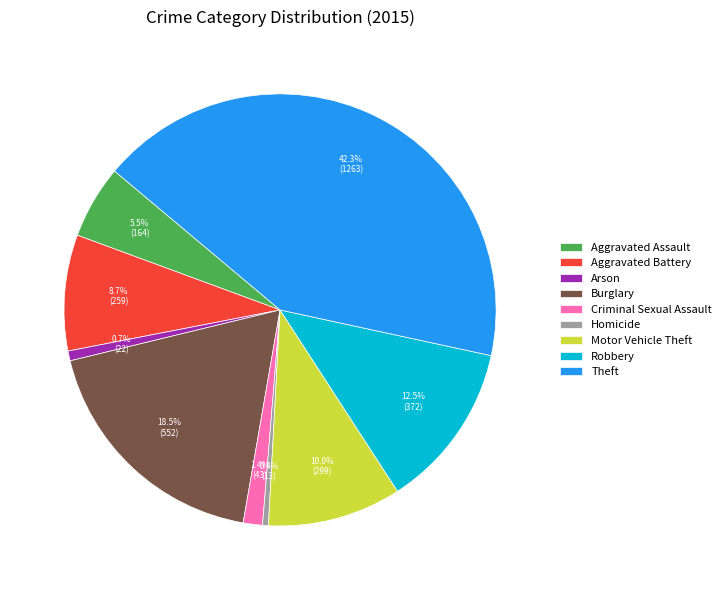

Between Burglary and Aggravated Battery, which is larger?

Burglary